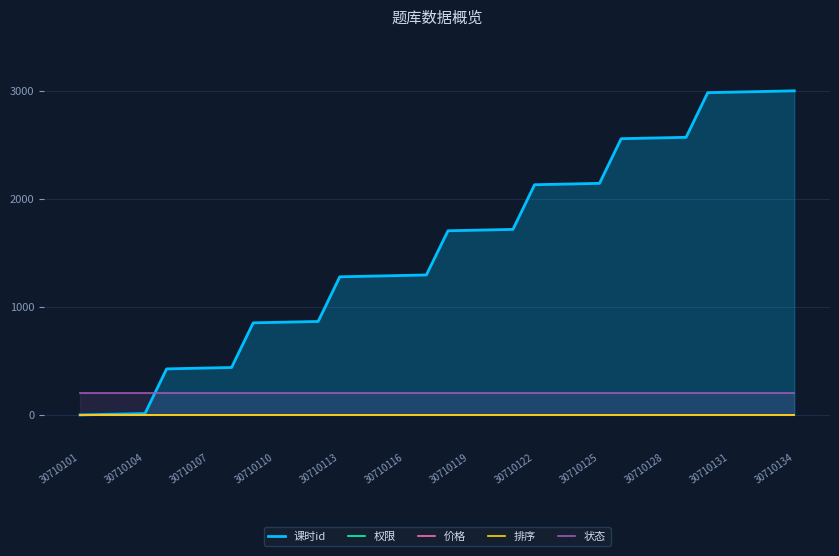

Rank the series at 30710110 from highest to lowest value.

课时id, 状态, 权限, 价格, 排序